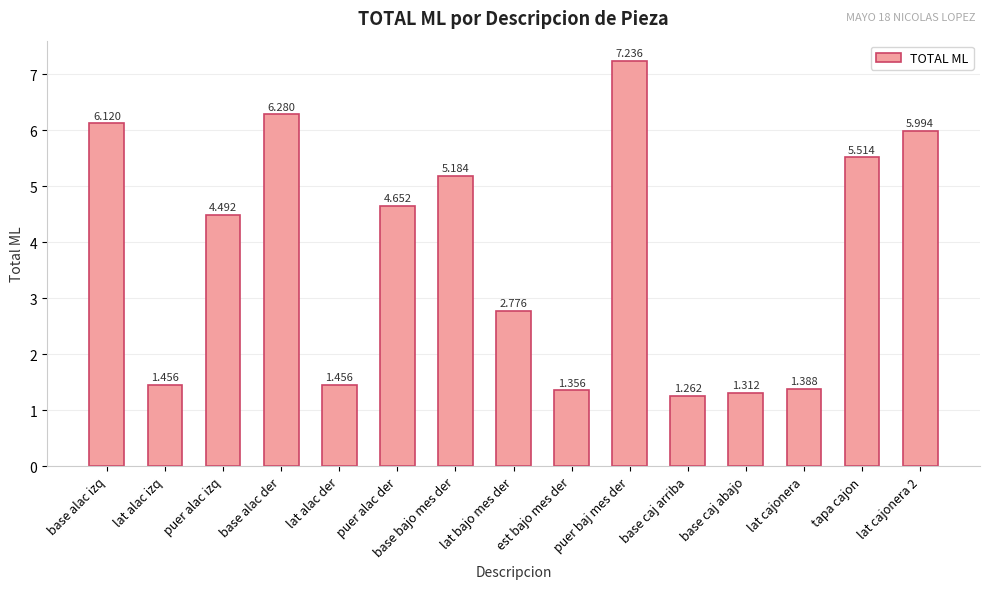

Which category has the lowest value across all series?

base caj arriba